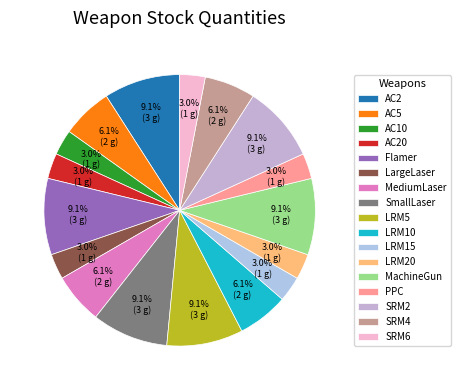

Count the number of slices in the pie.

17